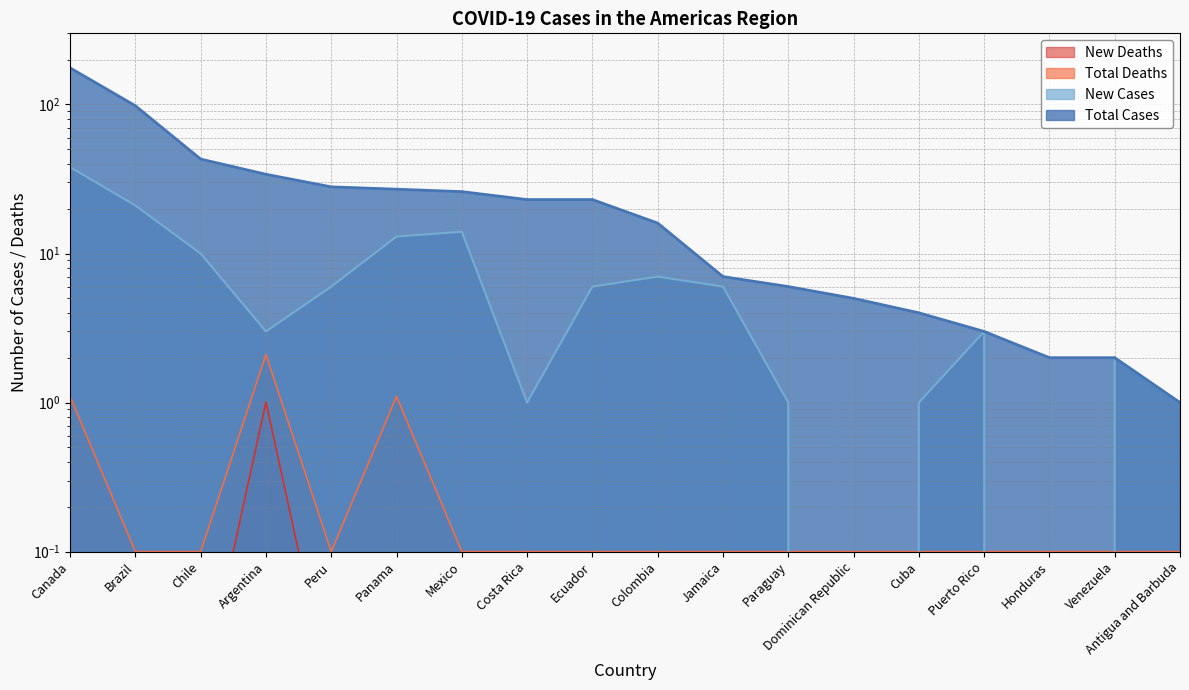

List the series in order of their peak value, lowest first.

New Deaths, Total Deaths, New Cases, Total Cases